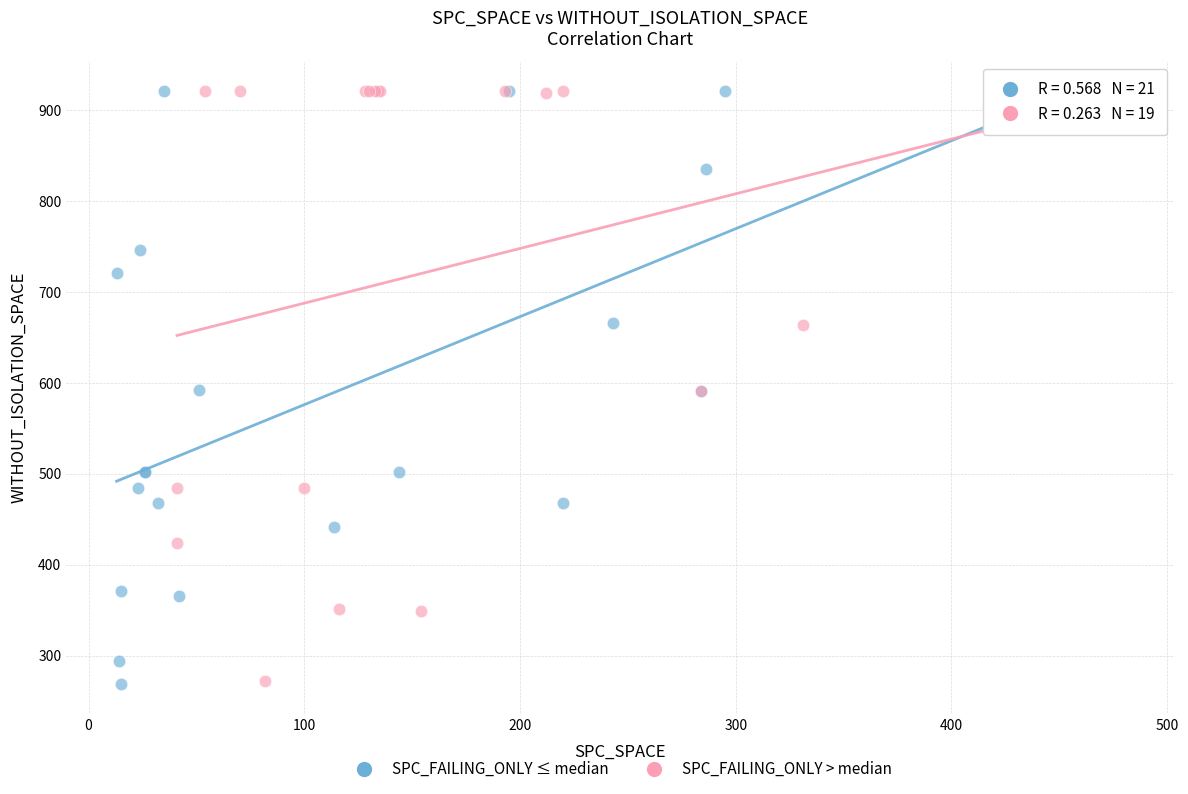

What are all the series names shown in the legend?

SPC_FAILING_ONLY ≤ median, SPC_FAILING_ONLY > median